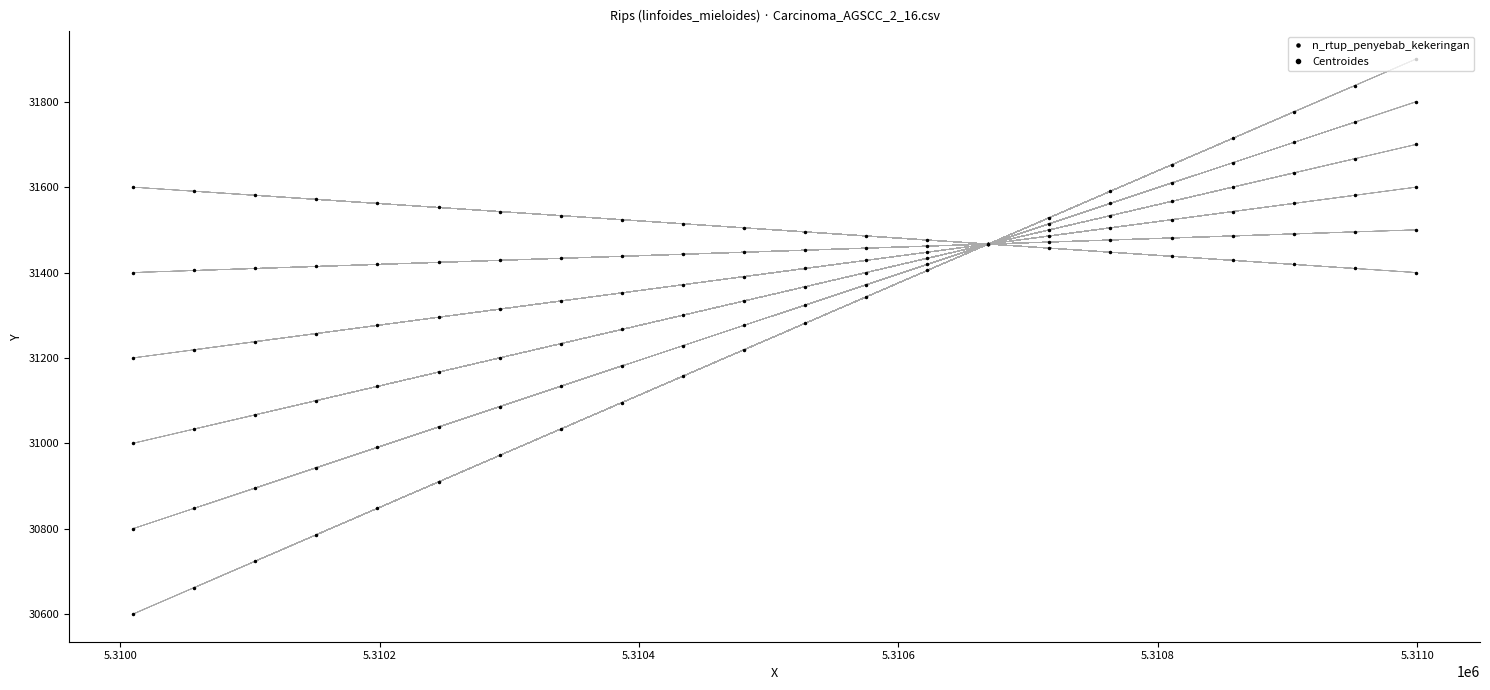

At which category does the chart reach its peak across all series?

21